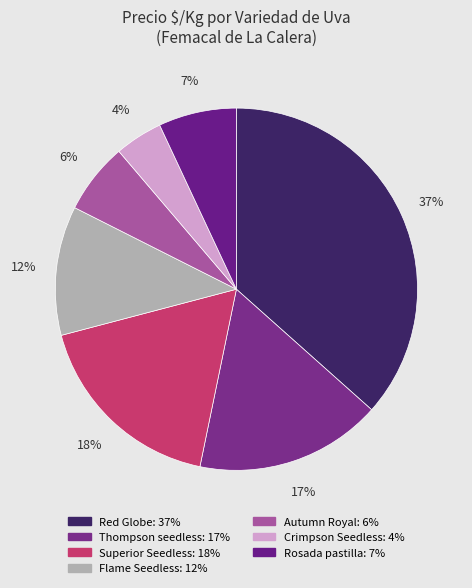

Count the number of slices in the pie.

7